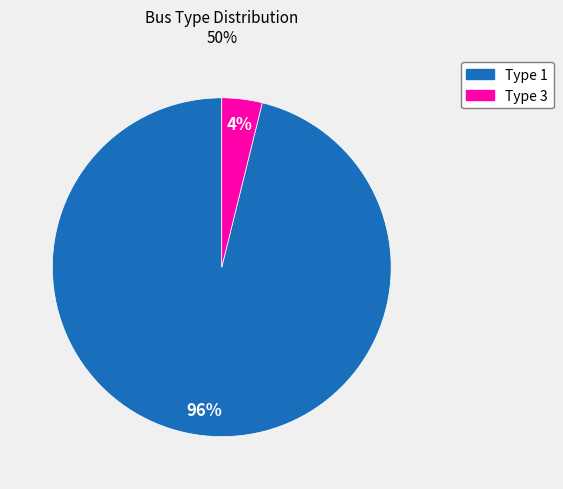

To the nearest percent, what is the difference between the largest and smallest slice percentages?

92%